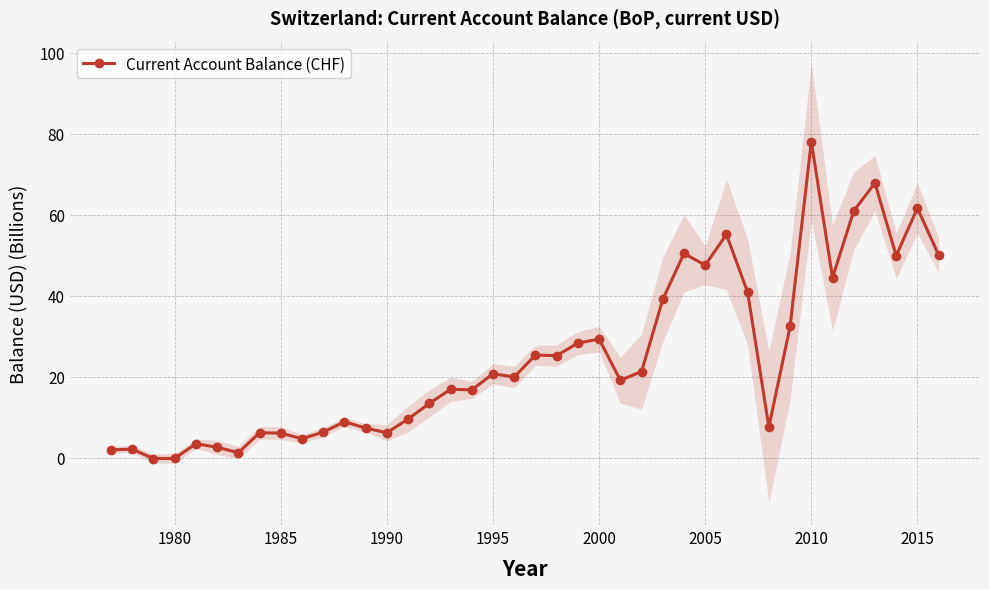

The Current Account Balance (CHF) series shows 78.0 at 2010. True or false?

True